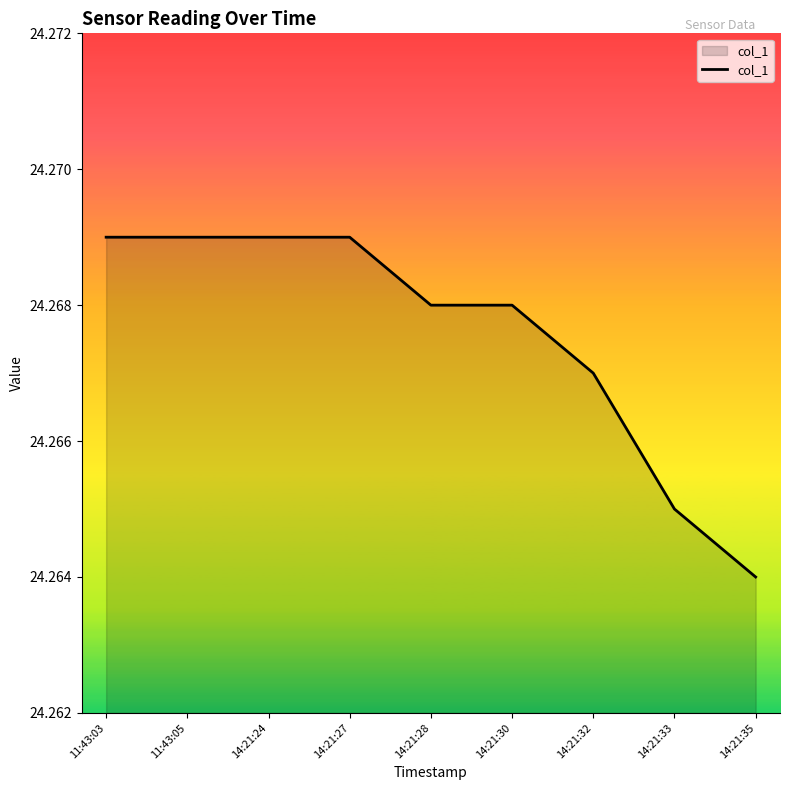

What is the sum of the values at 14:21:30 and 11:43:03?

48.5